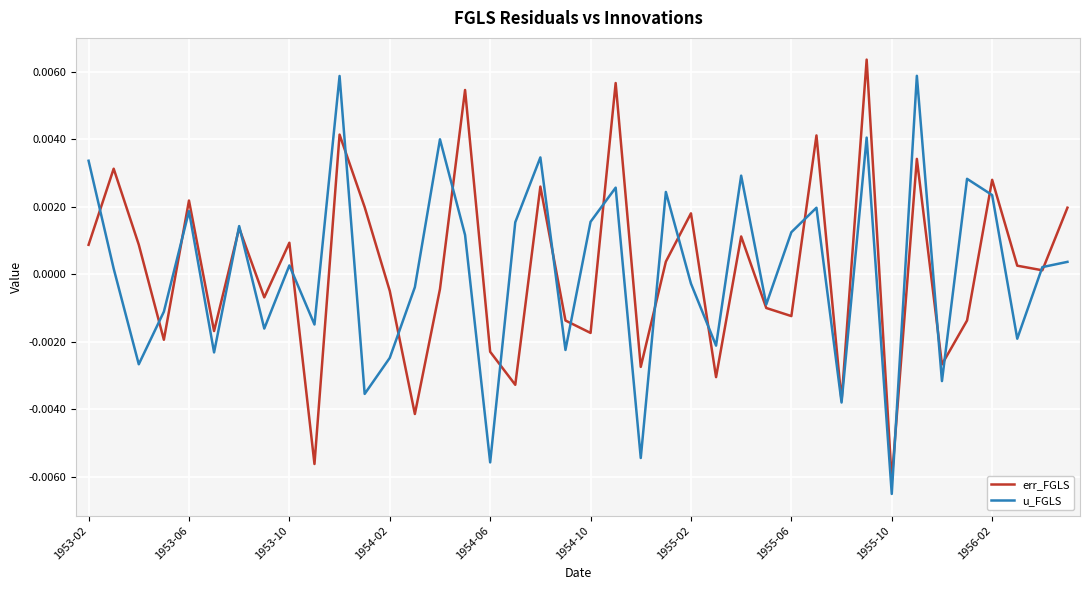

At how many categories does at least one series exceed 0?

26